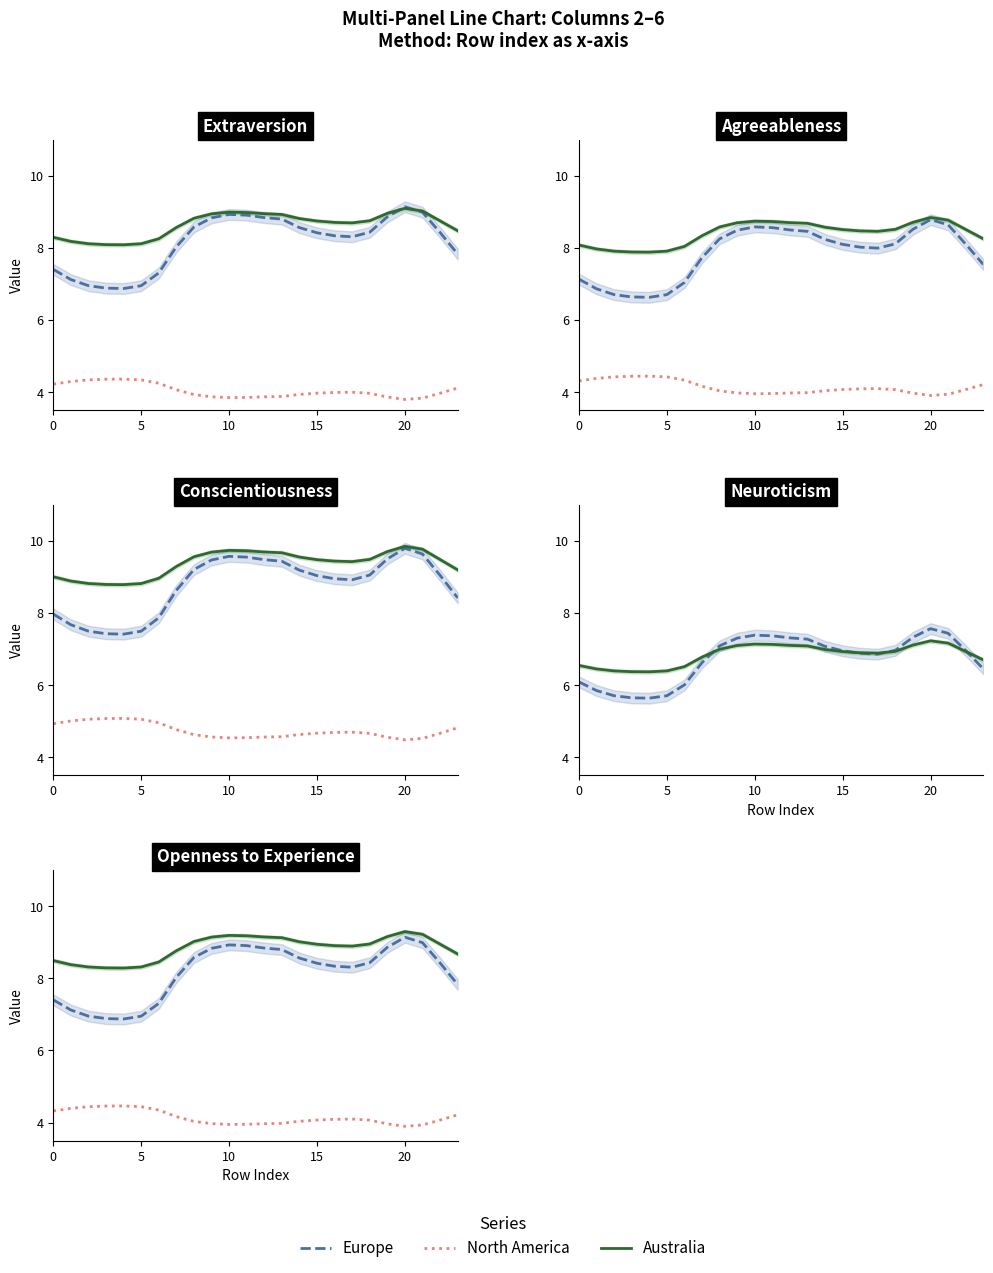

What is the label of the 8th point from the right?

16